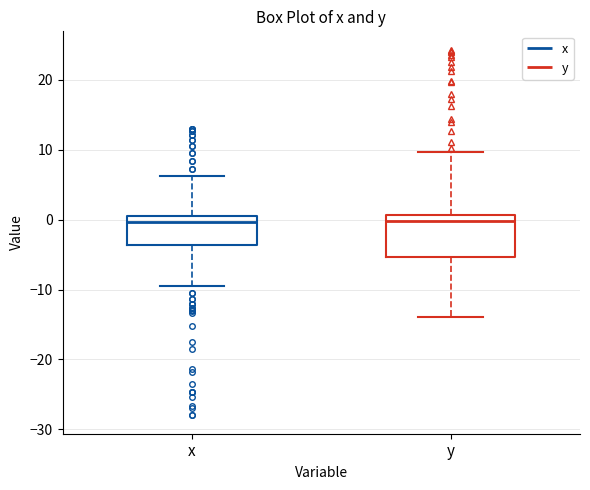

Reading left to right, transcribe this box plot: for each box, give where its median line is, the range the box spans, and where its two whiskers end, as read against the y-axis. The values are not printed on the chart, so give them approximately, as read against the axis.

x: median 0, box -4 to 1, whiskers -9 to 6
y: median 0, box -5 to 1, whiskers -14 to 10